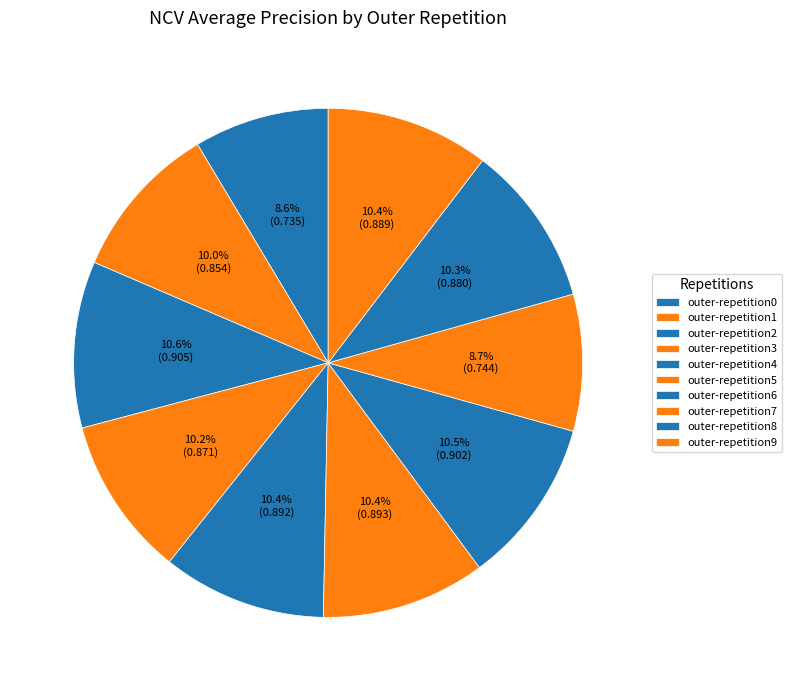

Count the number of slices in the pie.

10